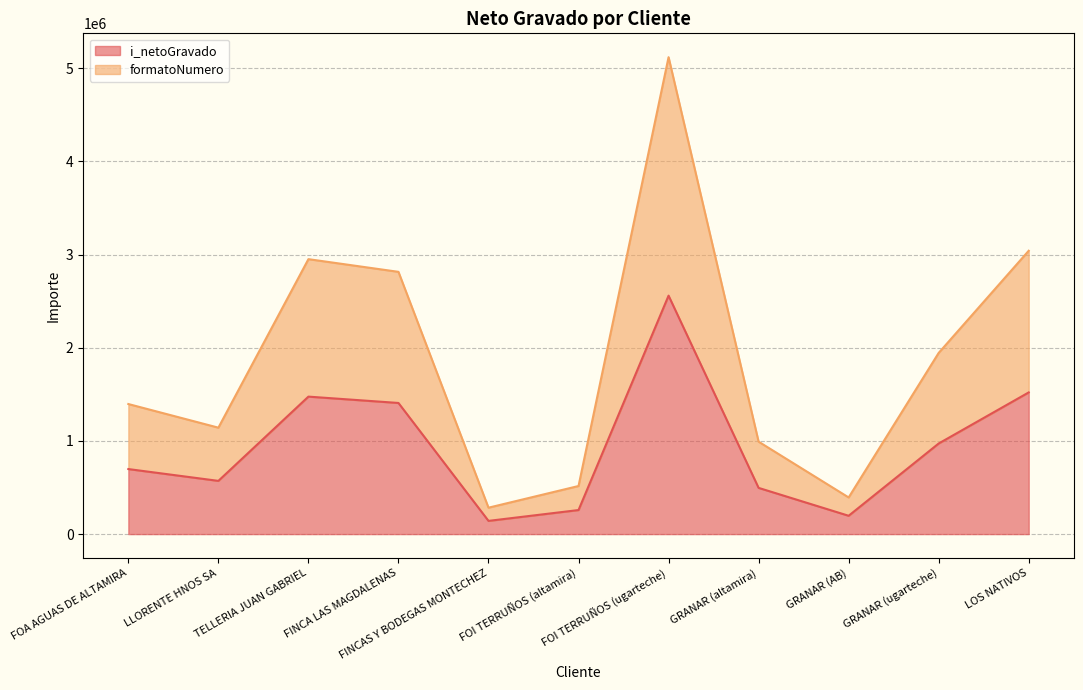

At which category is the sum across all series the highest?

FOI TERRUÑOS (ugarteche)